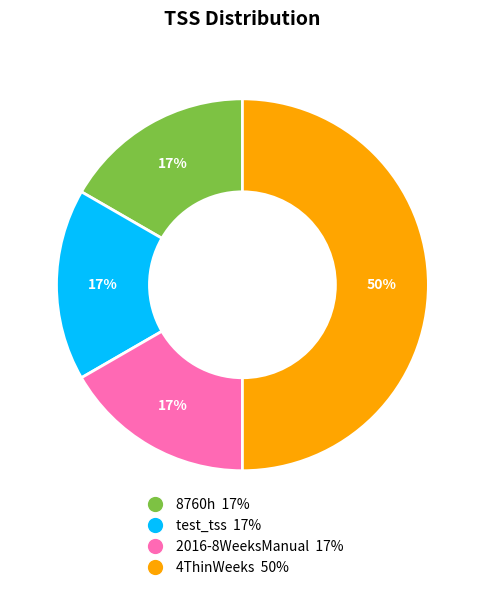

What is the ratio of the value at 8760h to the value at 2016-8WeeksManual?

1.0